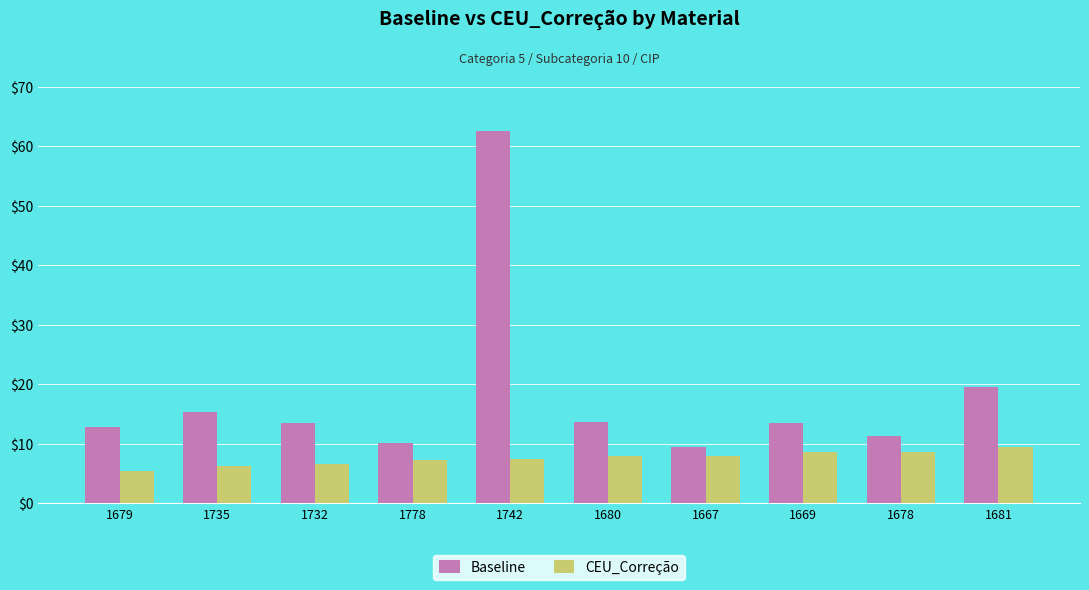

What is the difference between the highest and lowest values at 1680?

5.8